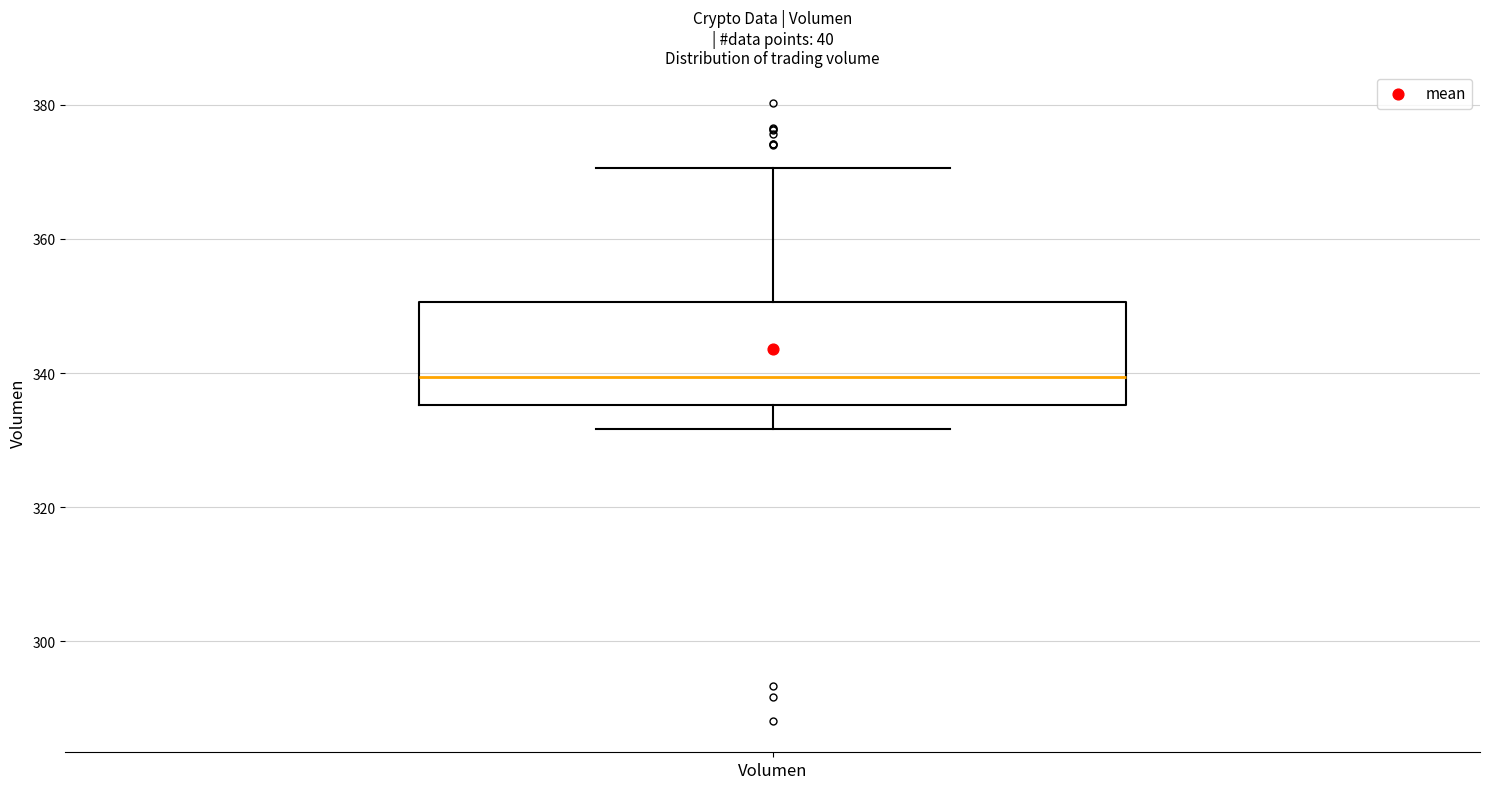

Transcribe this box plot: give where the median line is, the range the box spans, and where the two whiskers end, as read against the y-axis. The values are not printed on the chart, so give them approximately, as read against the axis.

median 340, box 336 to 350, whiskers 332 to 370